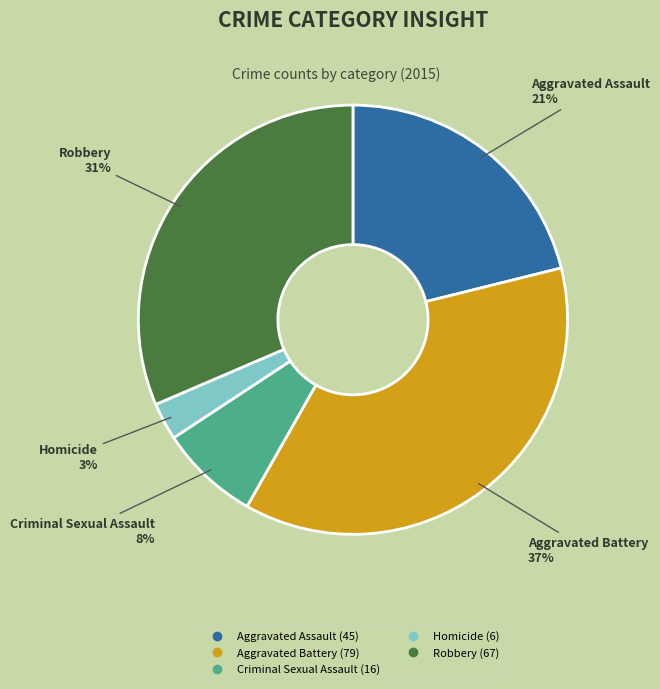

Which category has the smallest portion of the pie?

Homicide